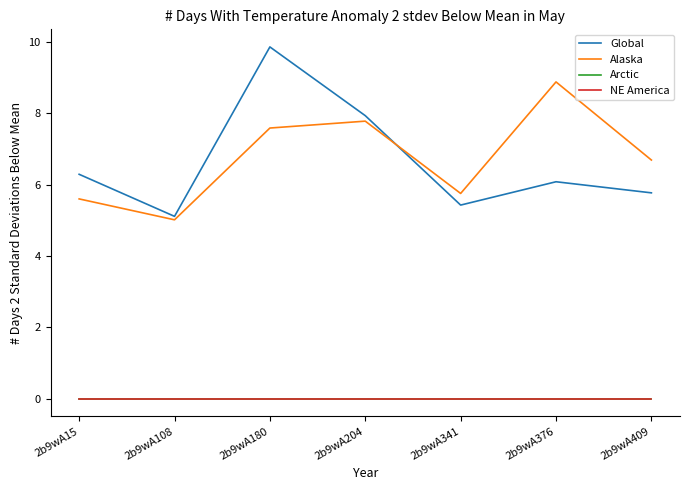

True or false: Alaska and Arctic cross at least once.

False